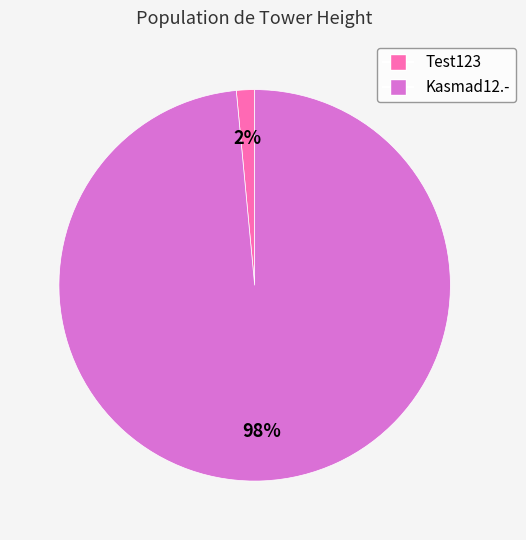

Between Kasmad12.- and Test123, which is larger?

Kasmad12.-